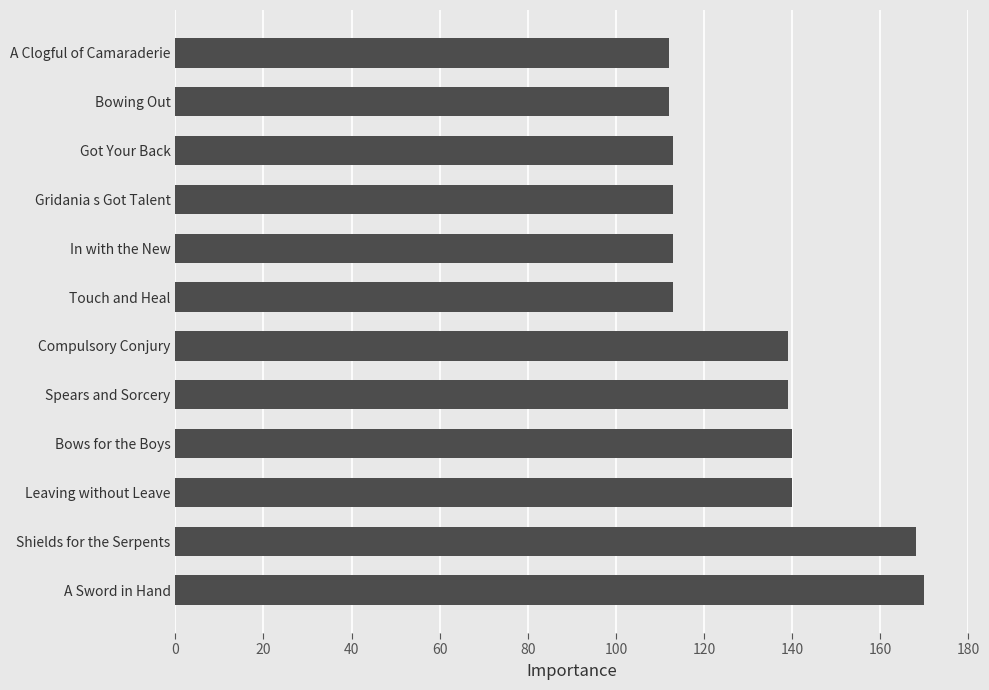

Count the number of categories in the chart.

12